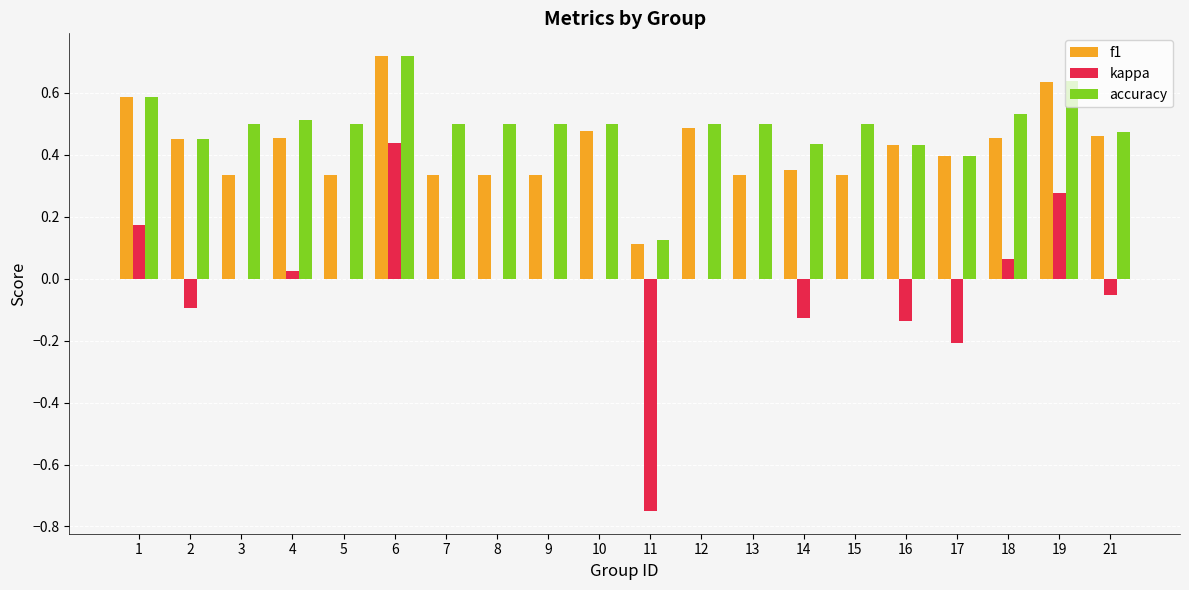

Which series has the largest range (max minus min)?

kappa